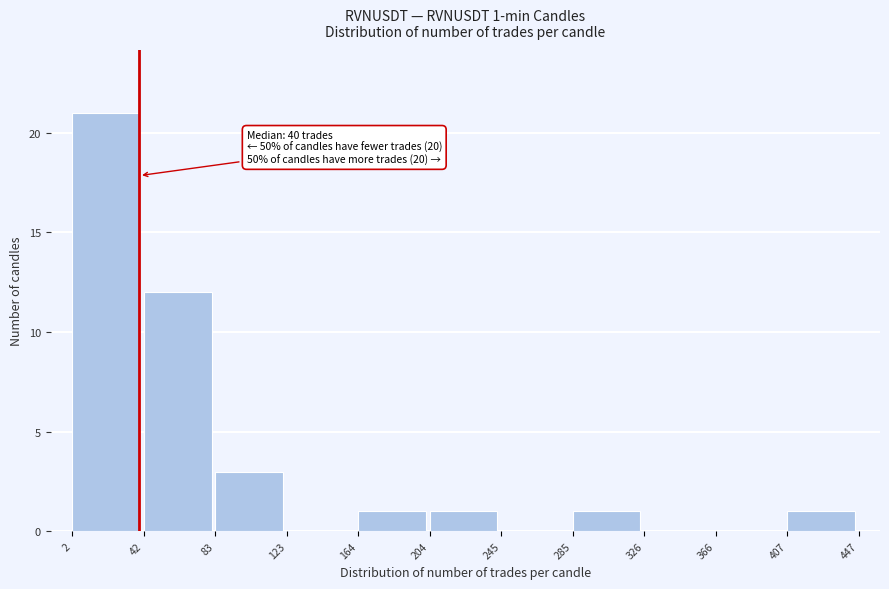

Which range on the x-axis has the tallest bar?

2 to 42